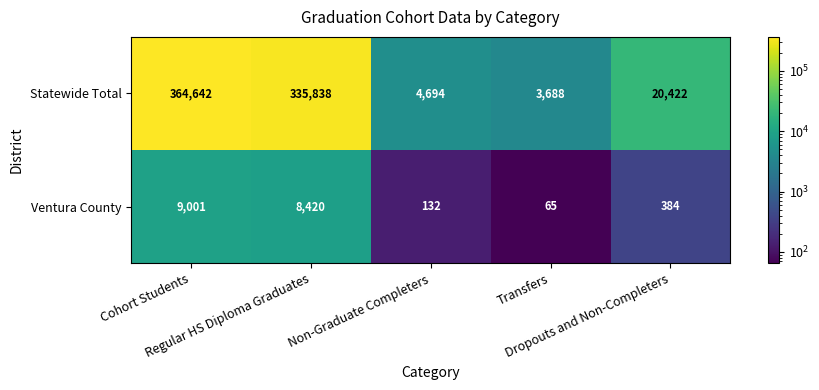

Which category has the lowest value across all series?

Transfers